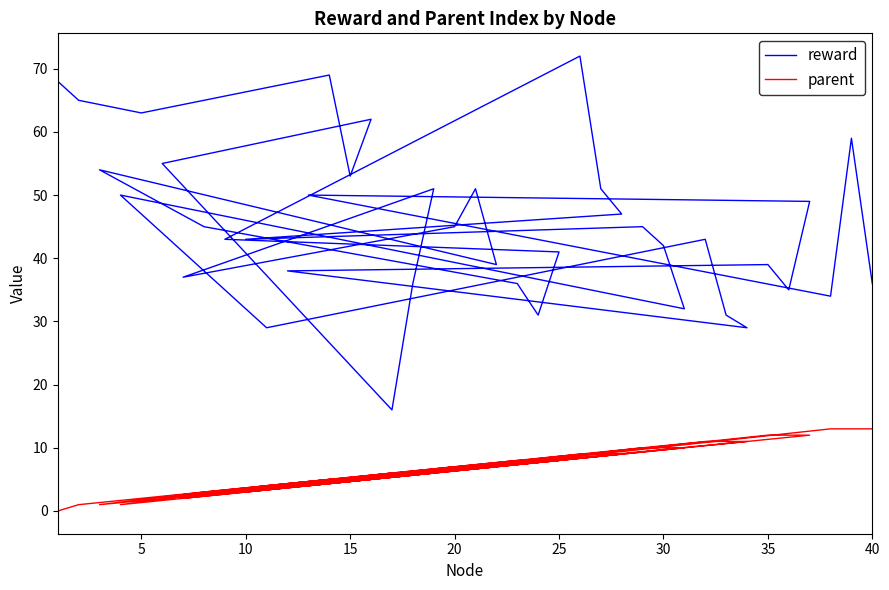

How many positive values does the parent series have?

39